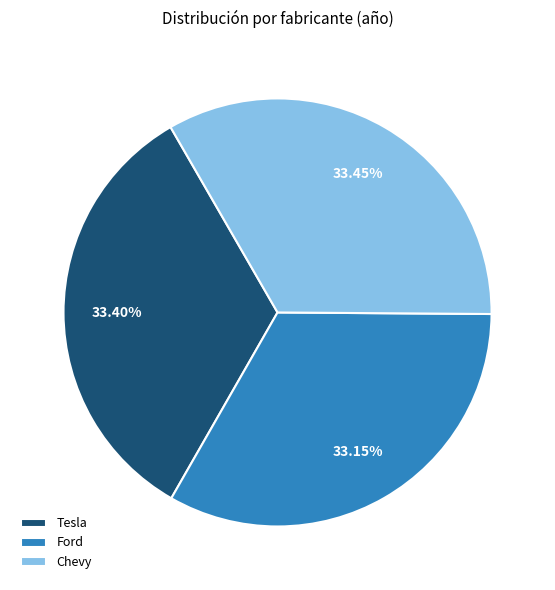

To the nearest percent, what is the combined percentage of Chevy and Tesla?

67%